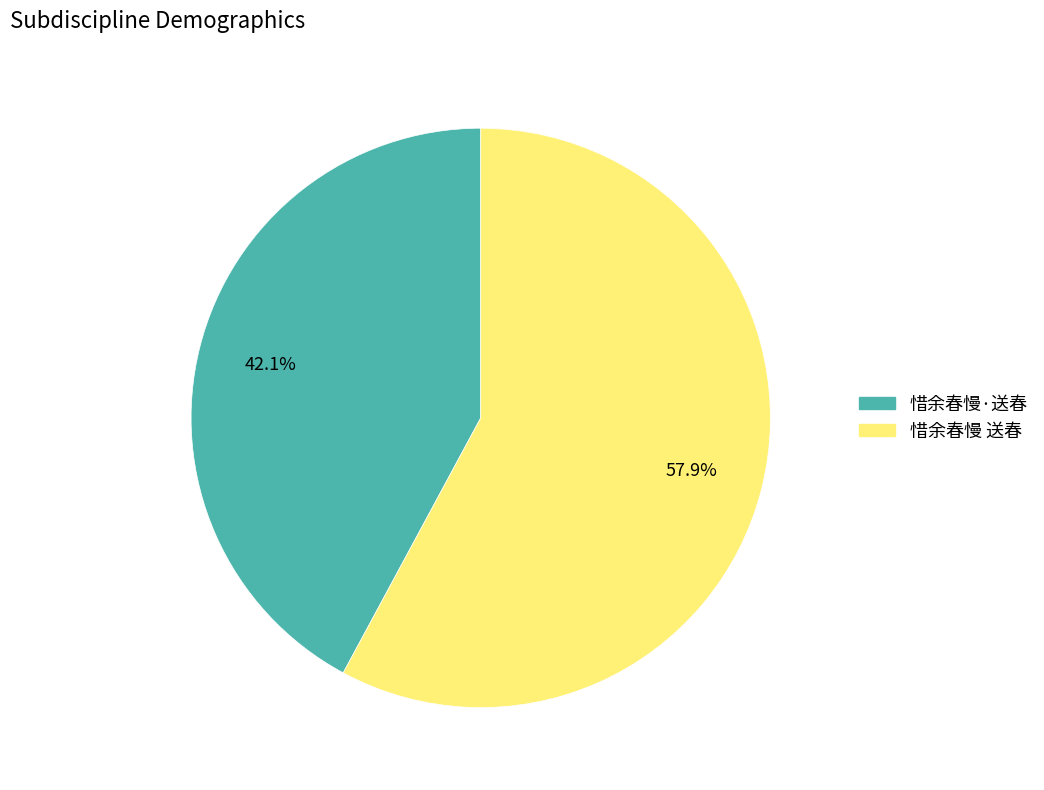

What percentage is NOT represented by 惜余春慢·送春?

57.9%